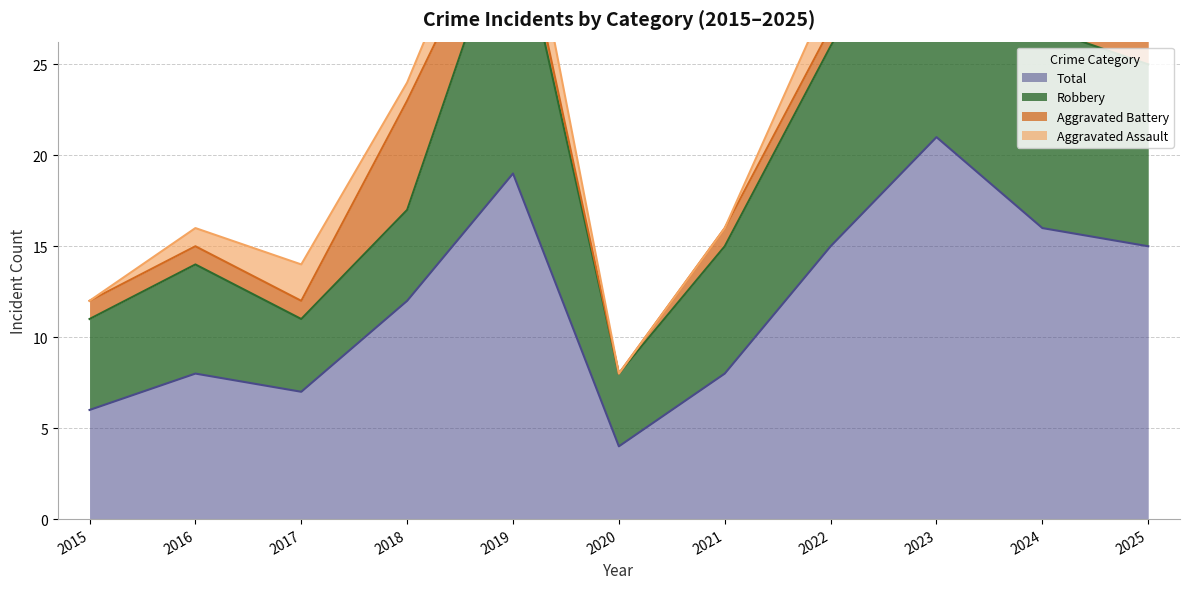

Which series has the largest total across all categories?

Robbery